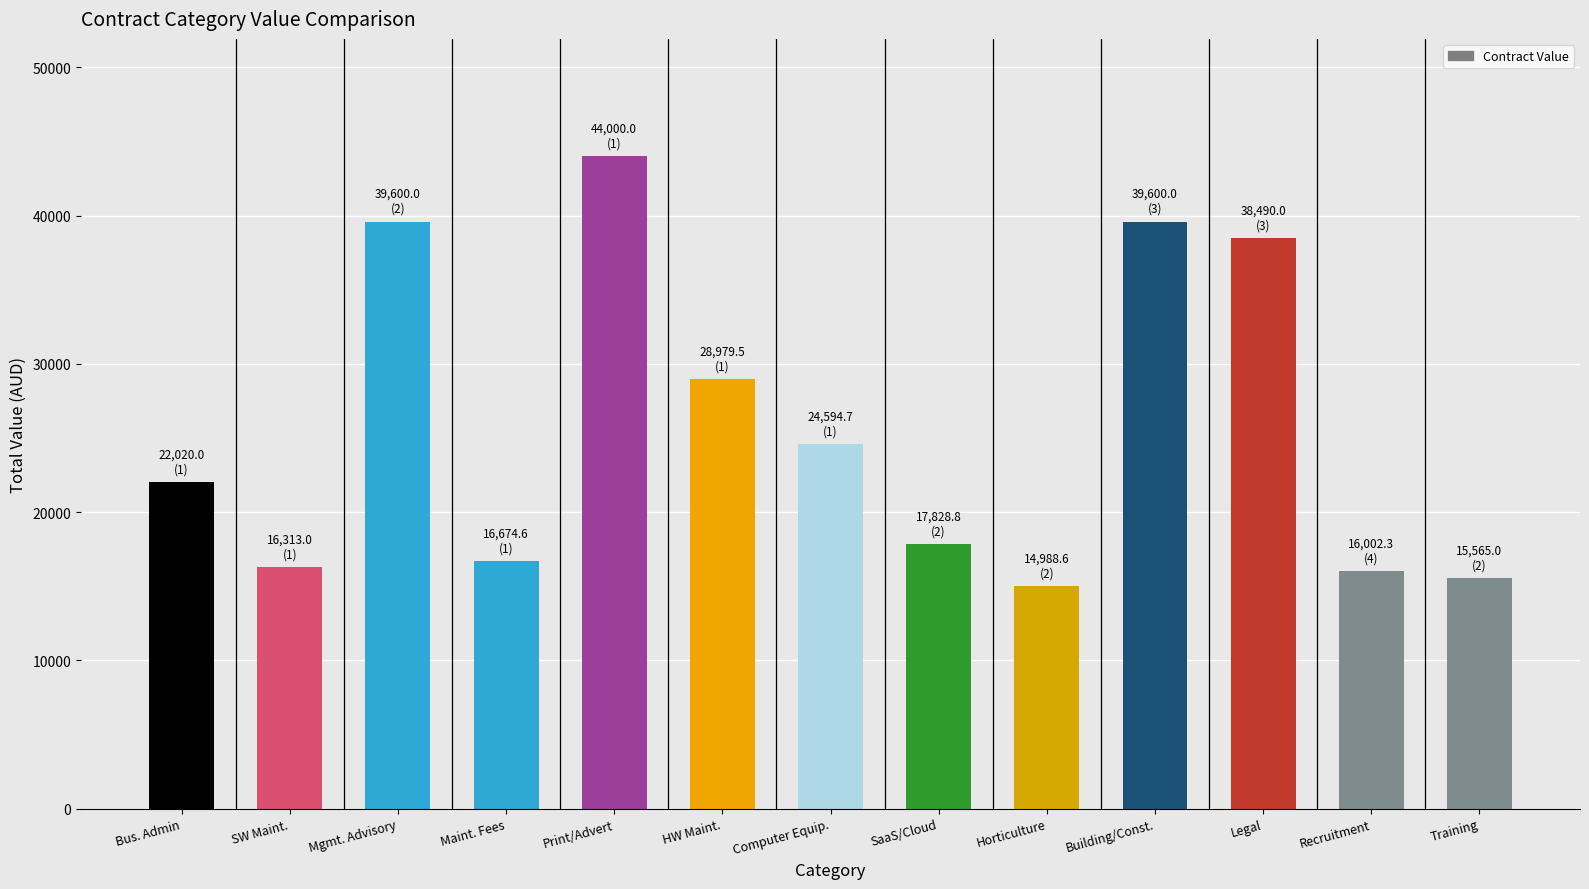

What is the change in value from Computer Equip. to Legal?

+13895.3